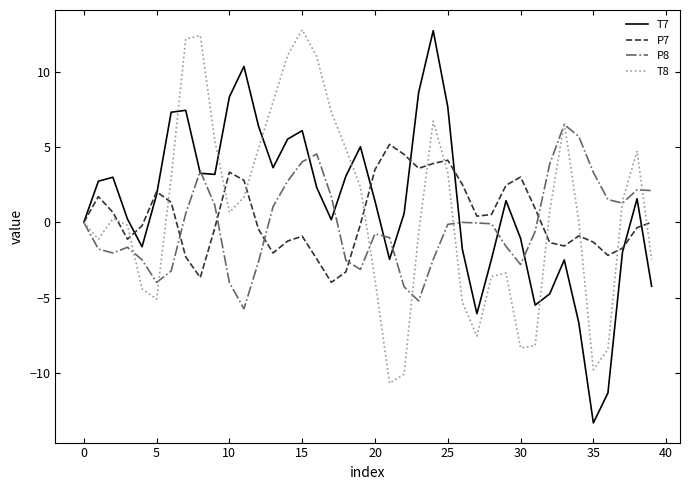

Which series has the widest spread of values?

T7